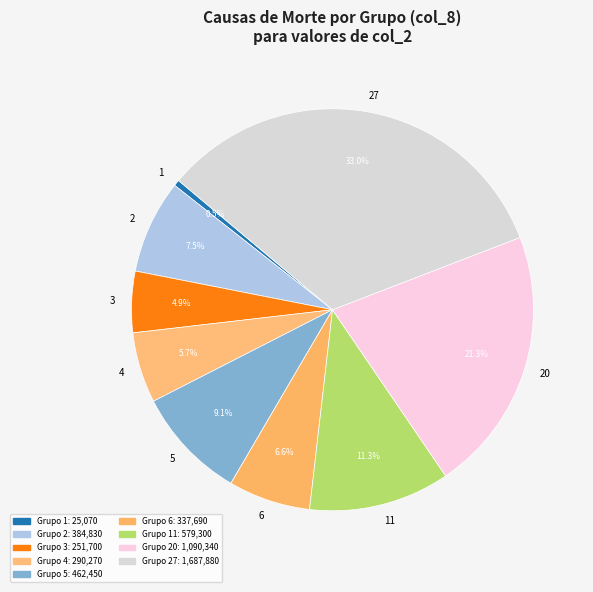

Between 27 and 1, which is larger?

27